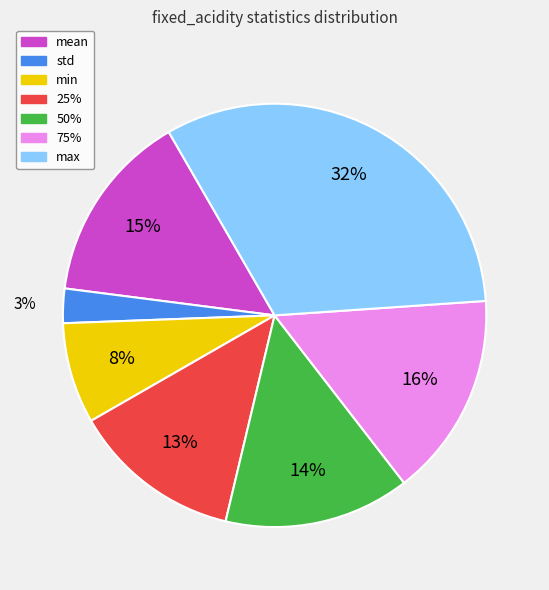

To the nearest percent, what percentage of the pie is max?

32%